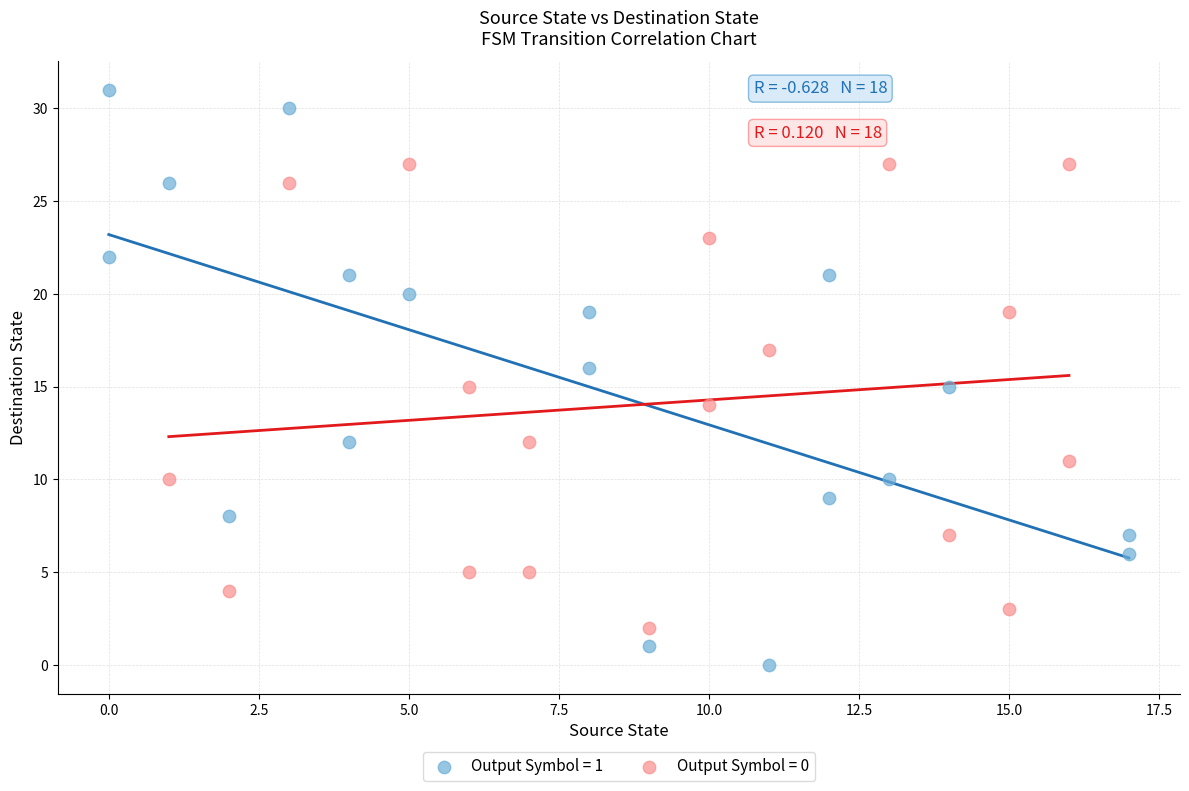

What are all the series names shown in the legend?

Output Symbol = 1, Output Symbol = 0